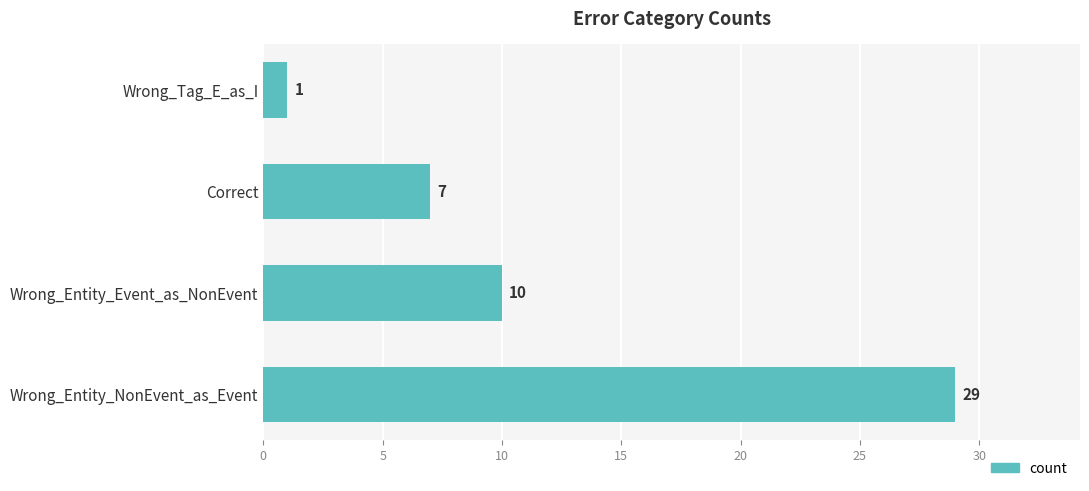

What is the average value?

12